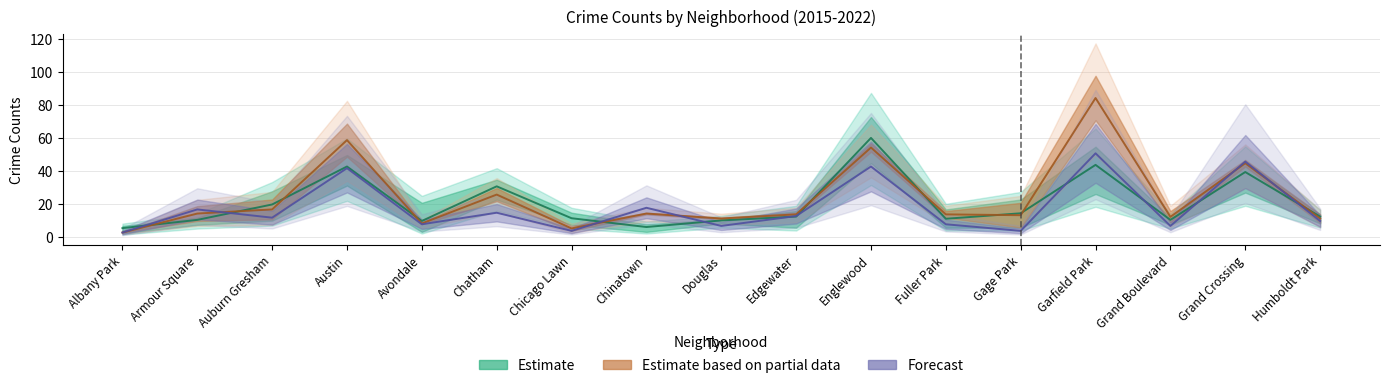

At how many categories does at least one series exceed 38?

4